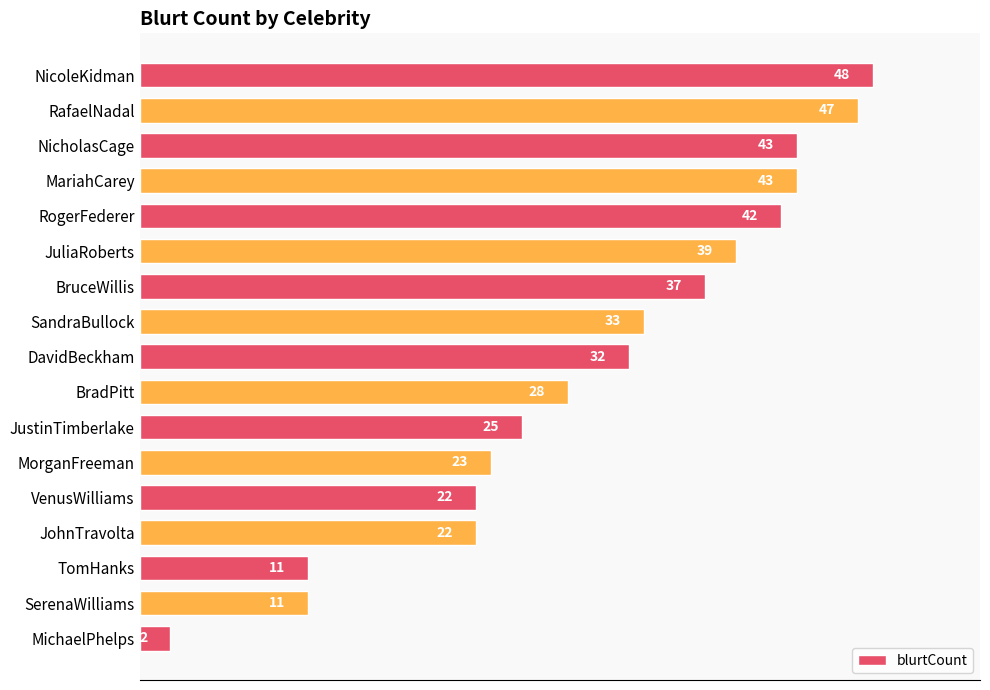

The value at RogerFederer is 17. True or false?

False